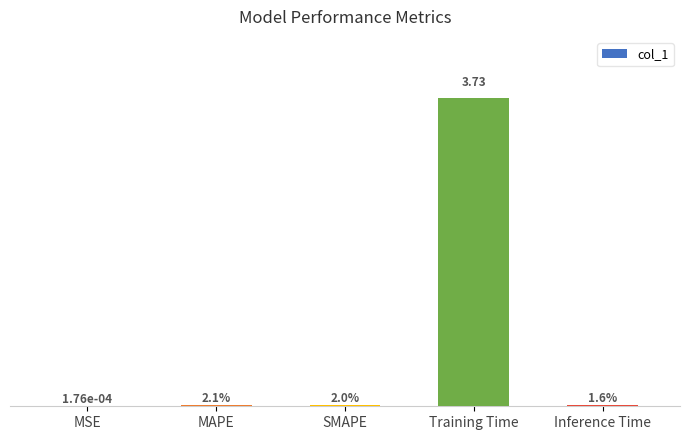

Which category has the lowest value across all series?

MSE